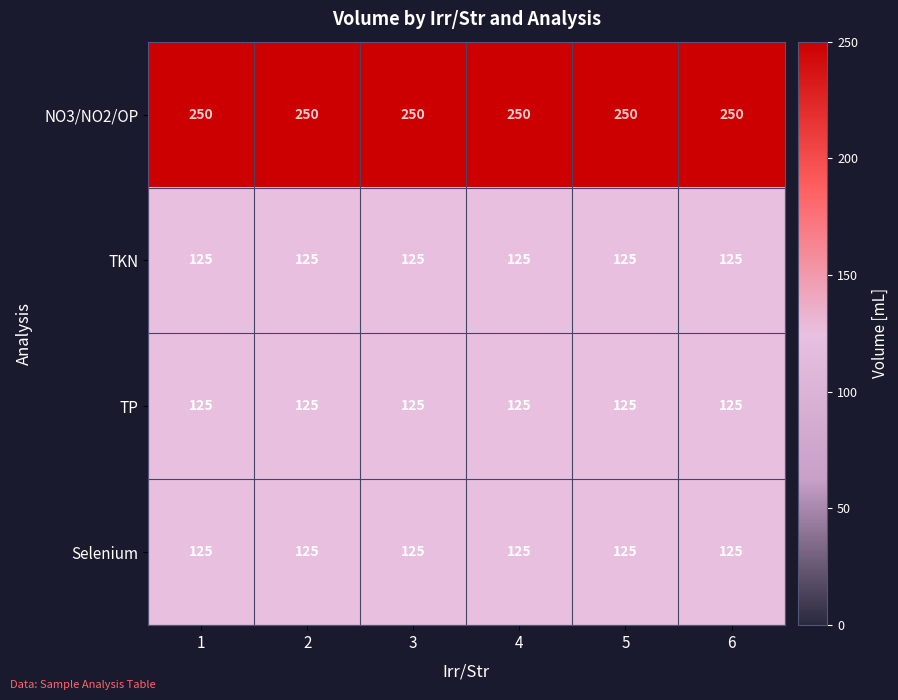

What is the maximum value for TP?

125